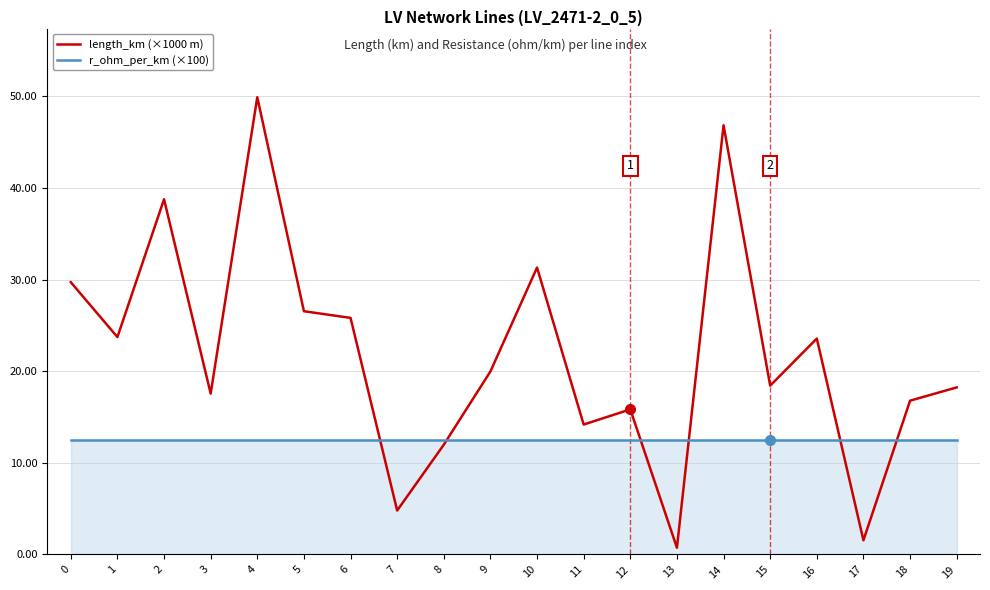

Rank the series by their average value, from highest to lowest.

length_km (×1000 m), r_ohm_per_km (×100)